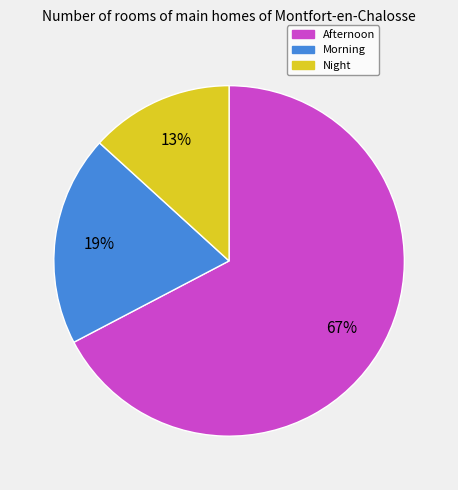

To the nearest percent, what is the average slice percentage?

33%